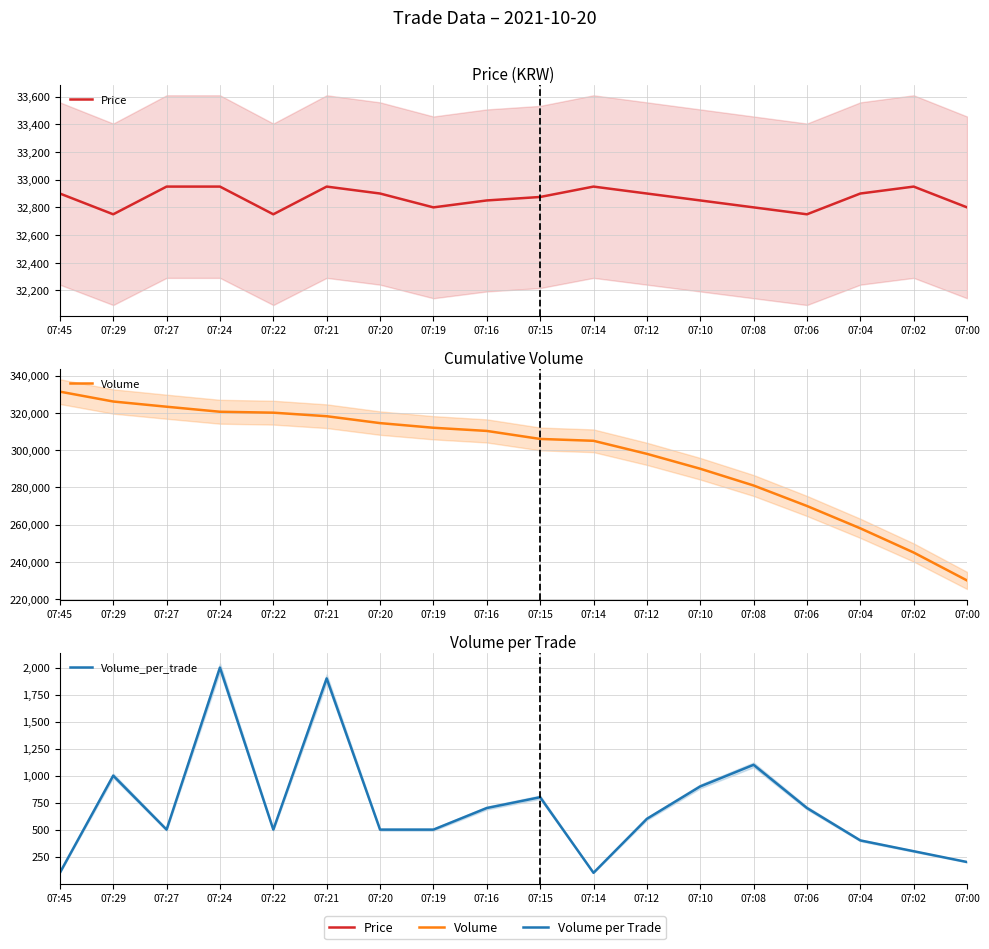

At how many categories does at least one series exceed 323443?

2